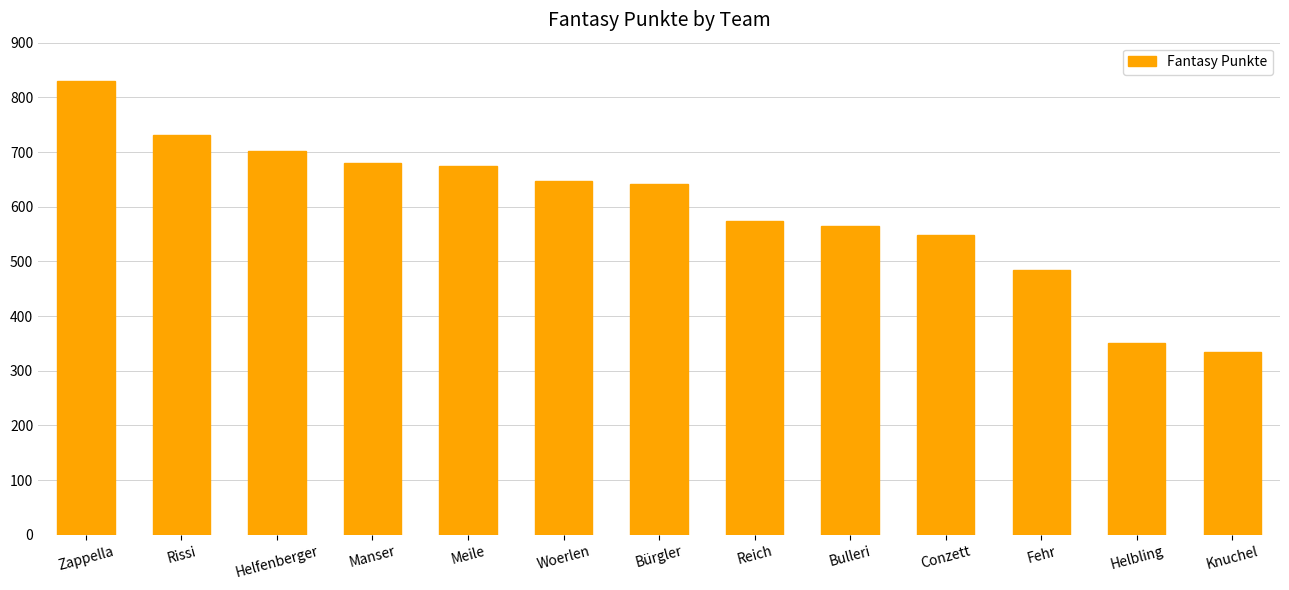

Where does the data first go above 641?

Zappella